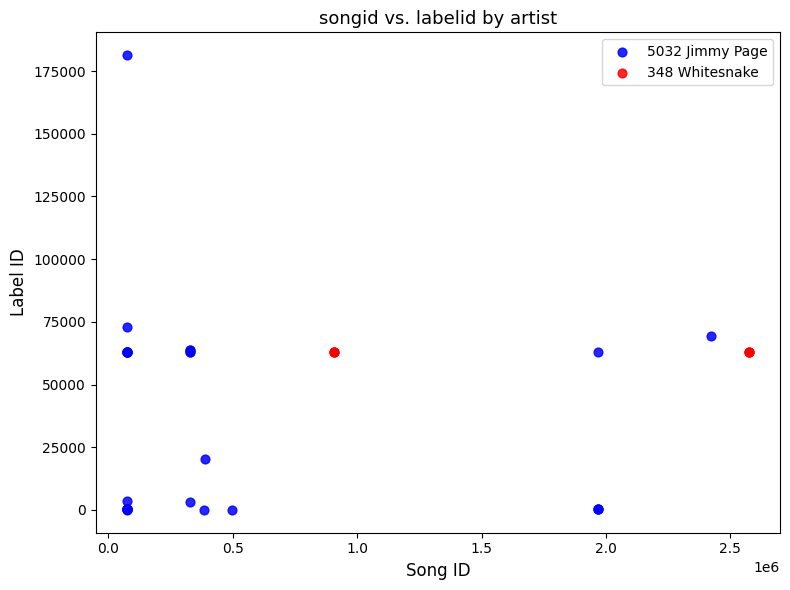

Which series reaches the maximum Y coordinate?

5032 Jimmy Page